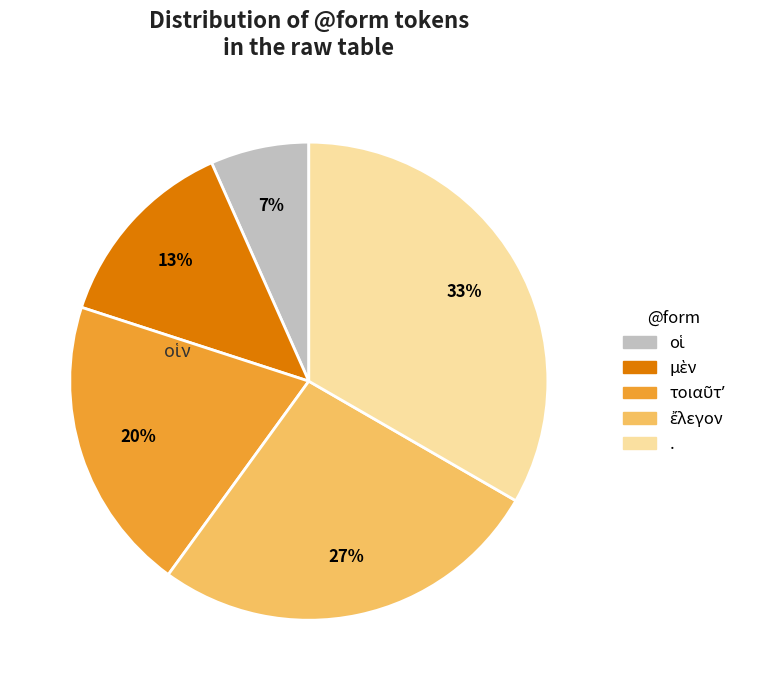

To the nearest percent, what is the average slice percentage?

20%